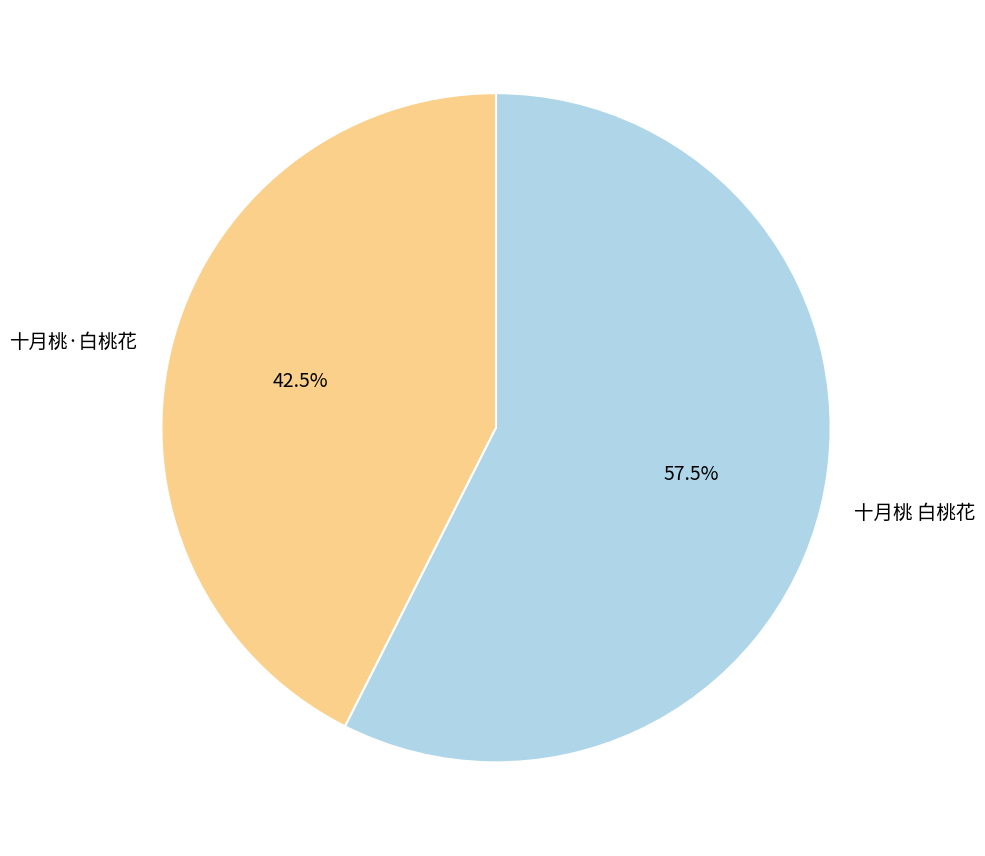

Which has a higher value, 十月桃·白桃花 or 十月桃 白桃花?

十月桃 白桃花